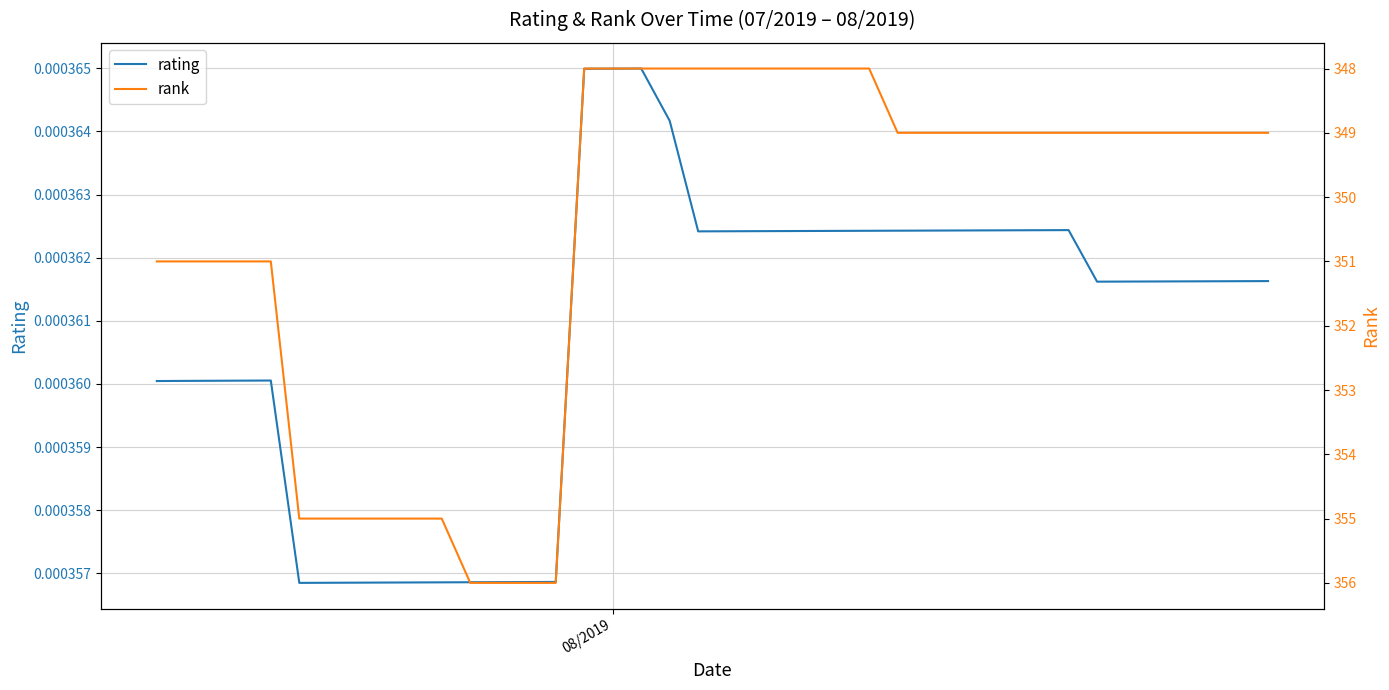

What are all the series names shown in the legend?

rating, rank